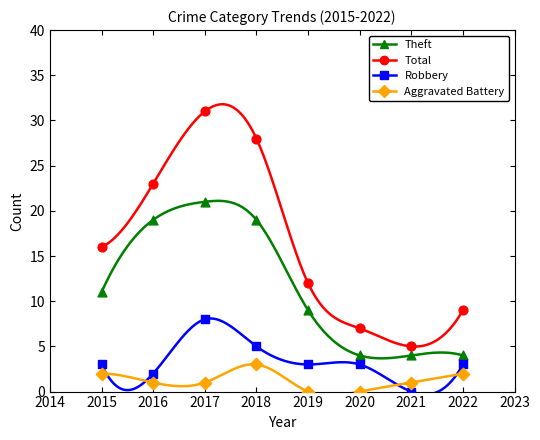

Which series has the largest Y range (max minus min)?

Total